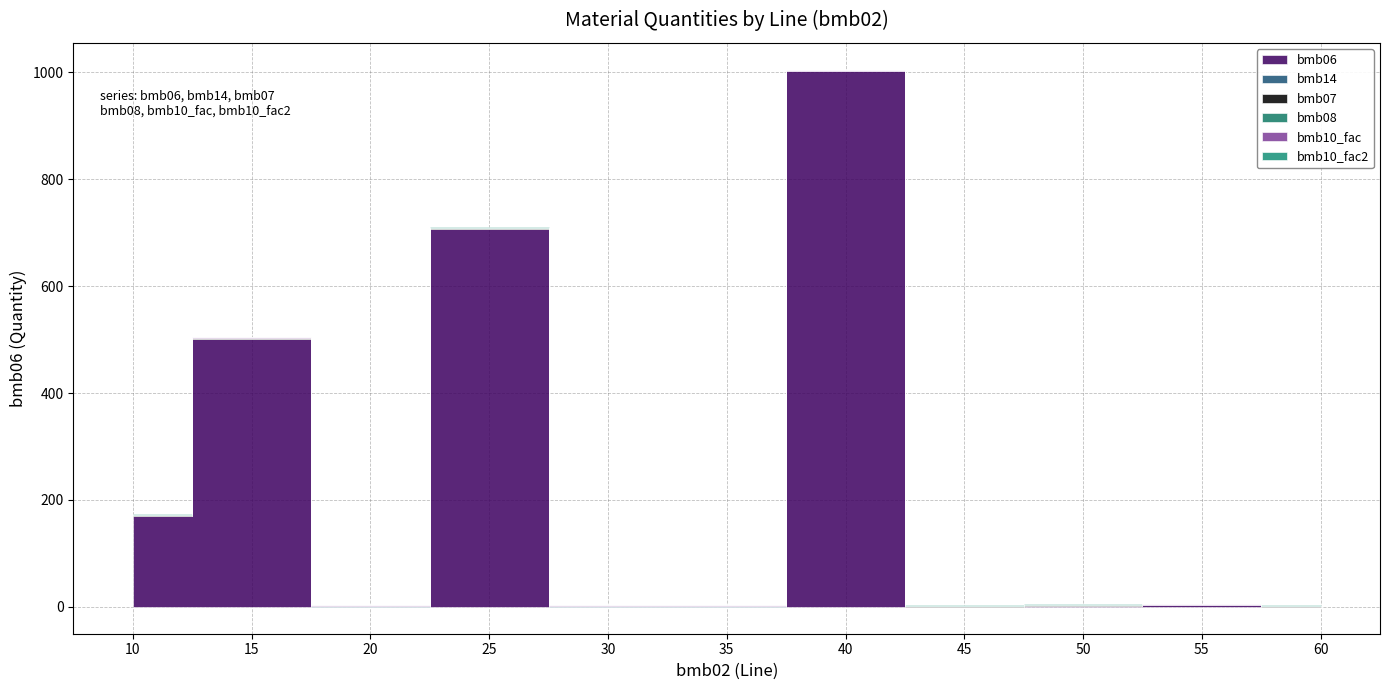

What is the total value across all series at 20?

4.0